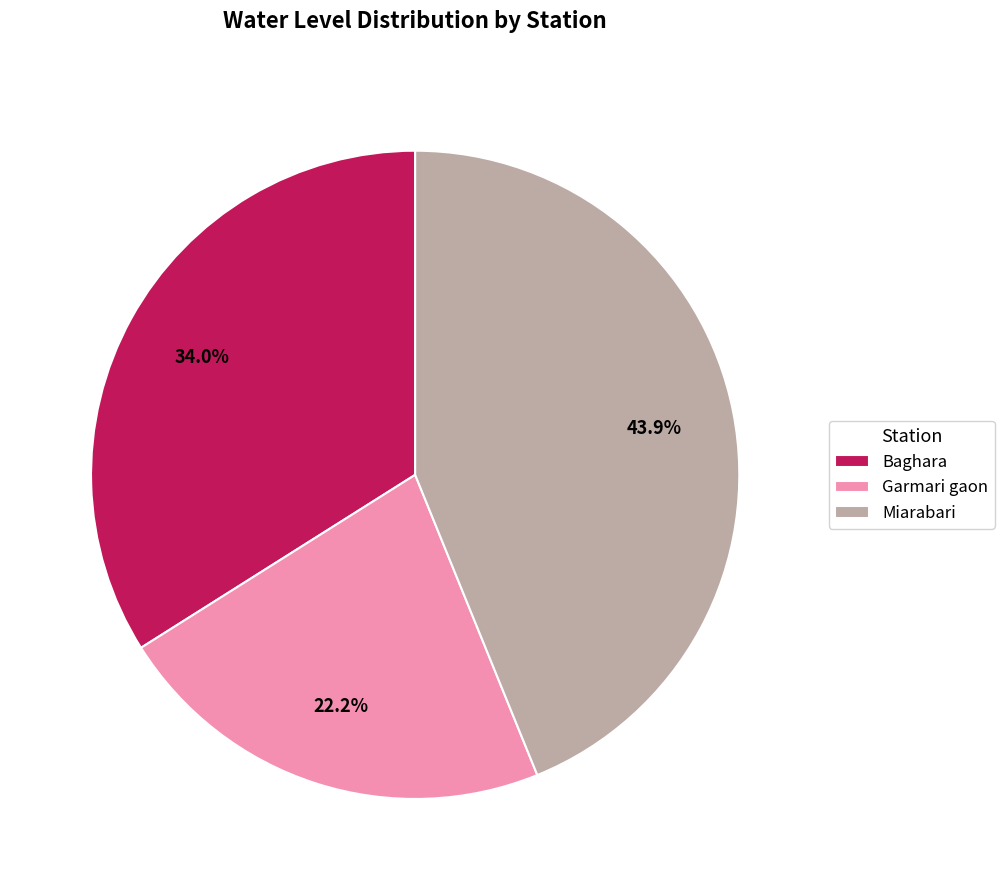

What percentage is the Baghara slice, to the nearest percent?

34%